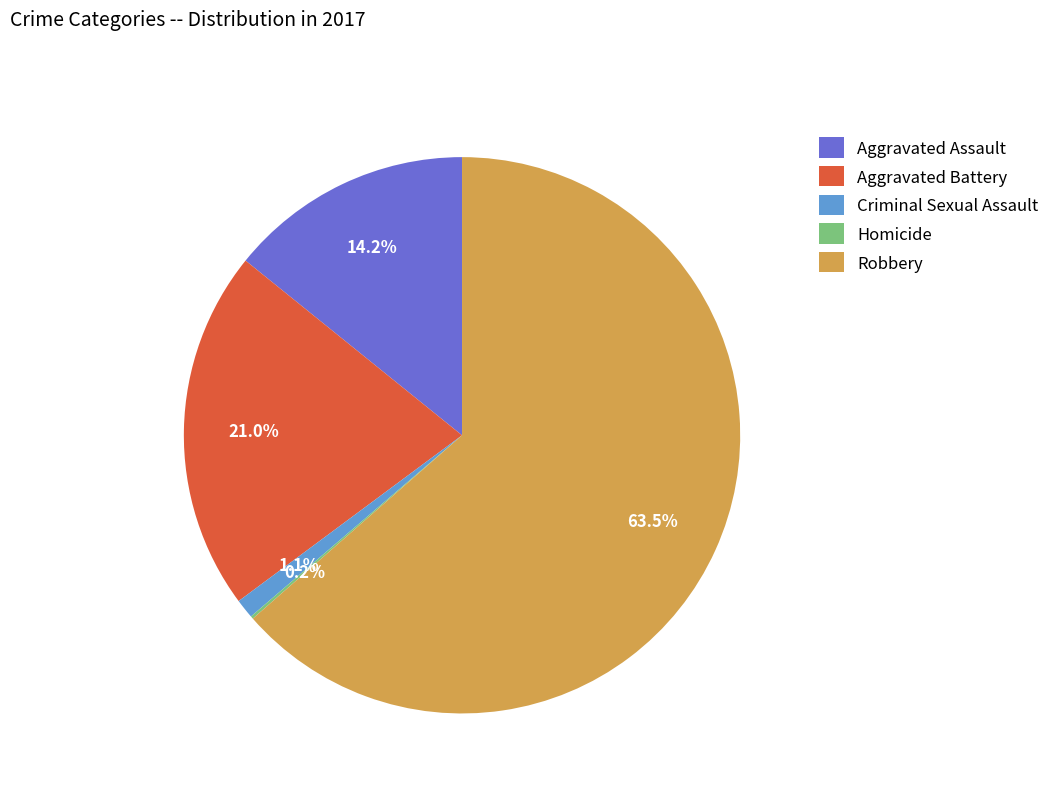

Which category accounts for the majority?

Robbery